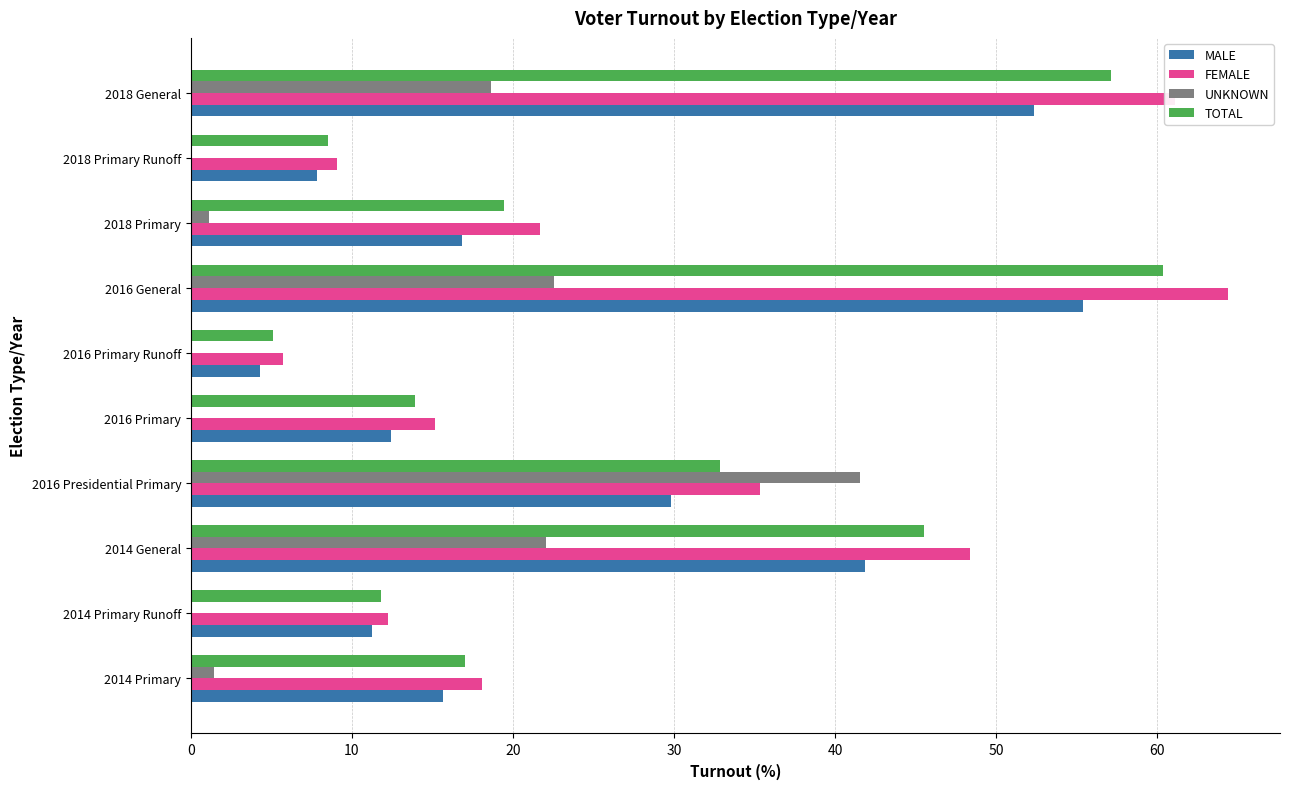

Where is MALE nearest to the value 29?

2016 Presidential Primary